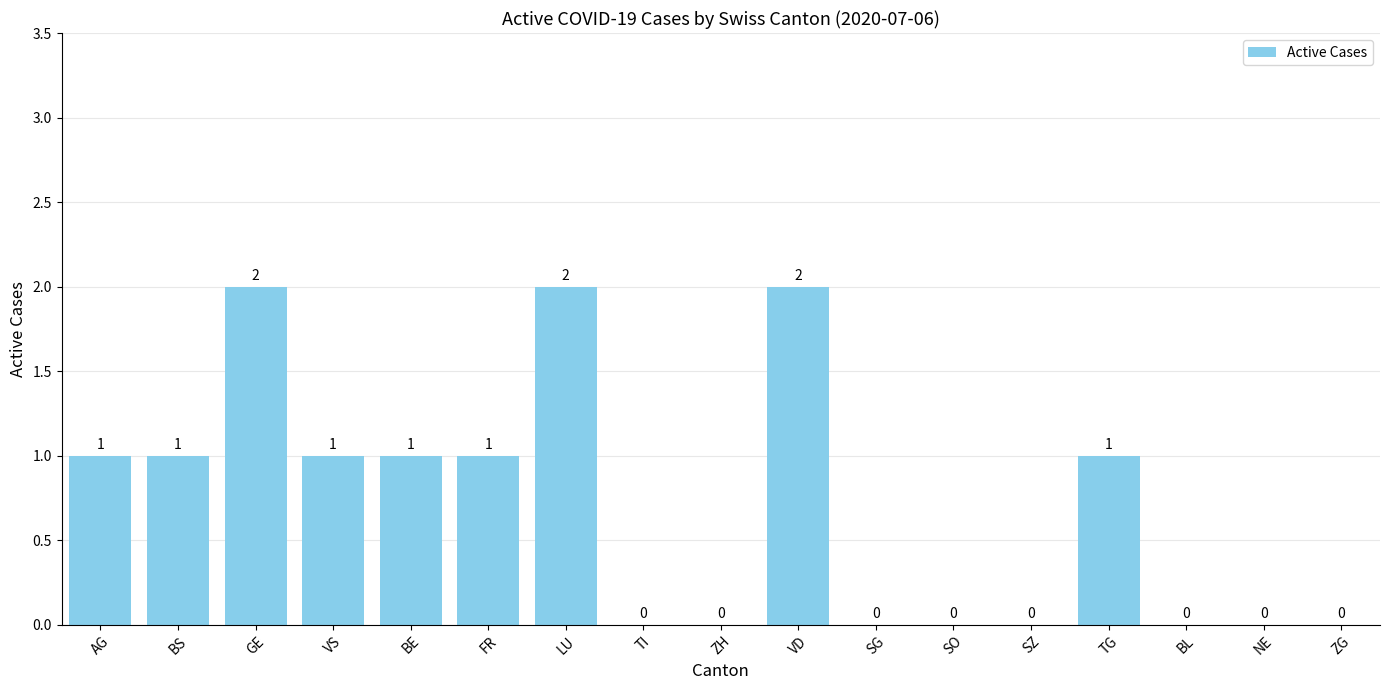

True or false: the data shows 1 at BS.

True